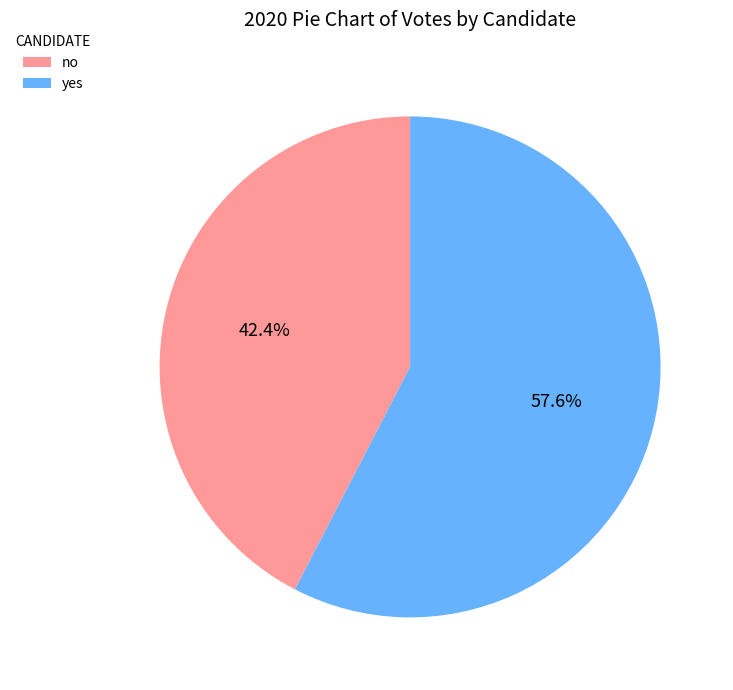

Which category has the biggest portion of the pie?

yes